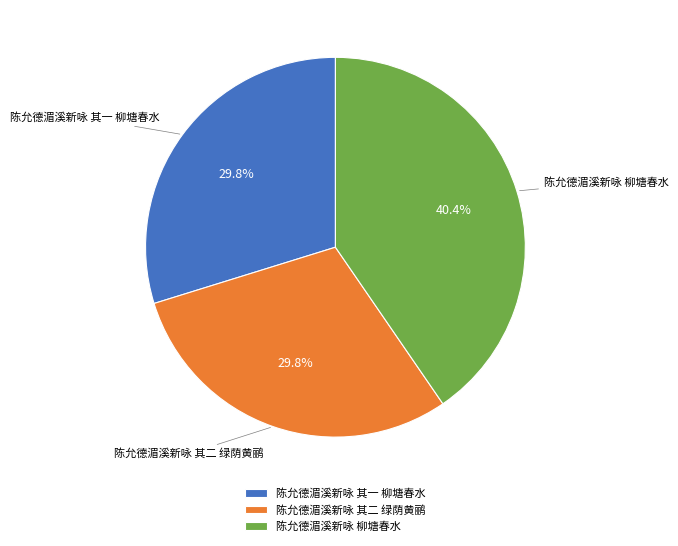

Approximately how many times larger is the value at 陈允德湄溪新咏 柳塘春水 compared to 陈允德湄溪新咏 其一 柳塘春水?

1.4